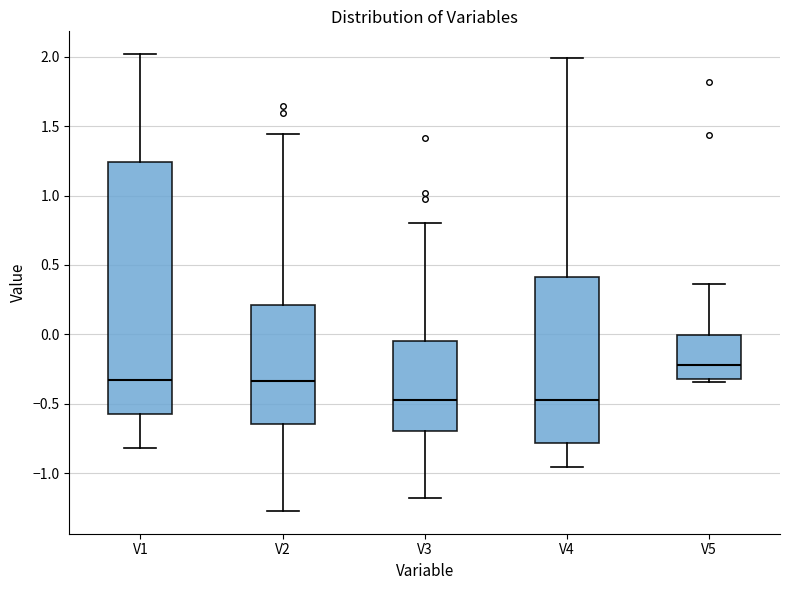

Reading left to right, read every box against the y-axis: the position of its median line, the range the box covers, and the ends of its whiskers. The values are not printed on the chart, so give them approximately, as read against the axis.

V1: median -0.35, box -0.60 to 1.25, whiskers -0.80 to 2.00
V2: median -0.35, box -0.65 to 0.20, whiskers -1.25 to 1.45
V3: median -0.45, box -0.70 to -0.05, whiskers -1.20 to 0.80
V4: median -0.45, box -0.80 to 0.40, whiskers -0.95 to 2.00
V5: median -0.20, box -0.30 to 0.00, whiskers -0.35 to 0.35